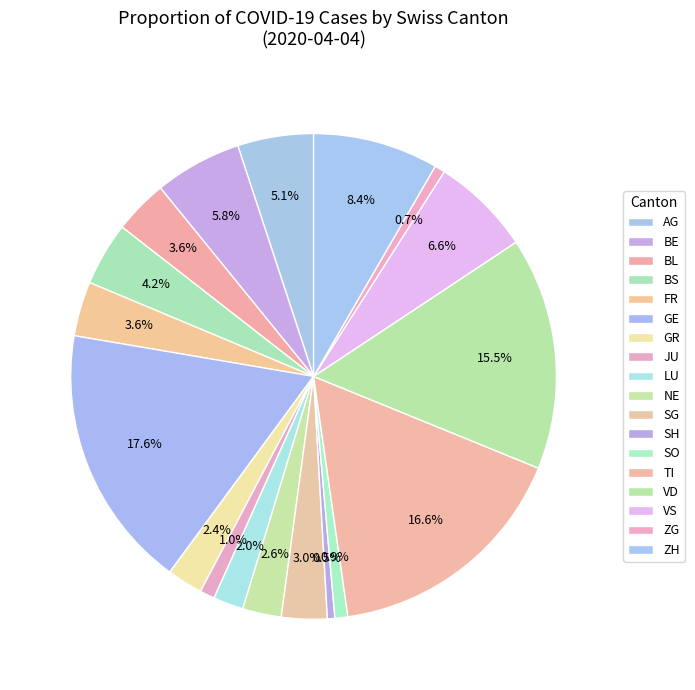

How many slices are in this pie chart?

18